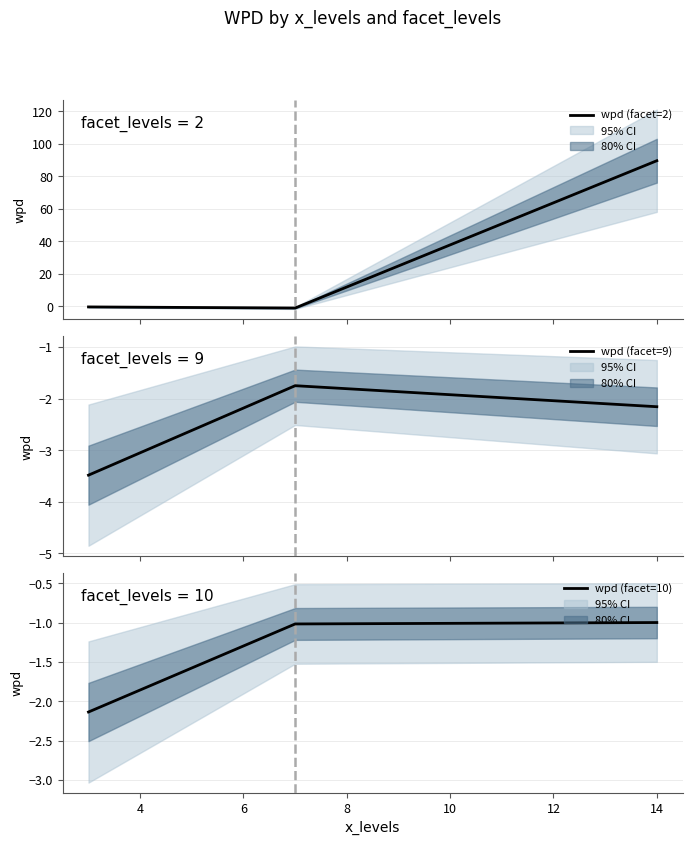

What are all the series names shown in the legend?

wpd (facet=2), wpd (facet=9), wpd (facet=10)